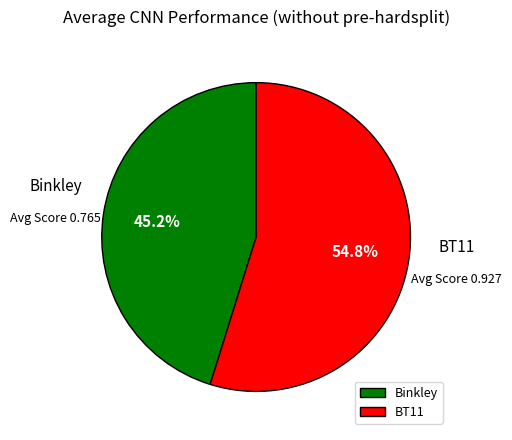

Do BT11 and Binkley together represent more than half of the pie?

Yes